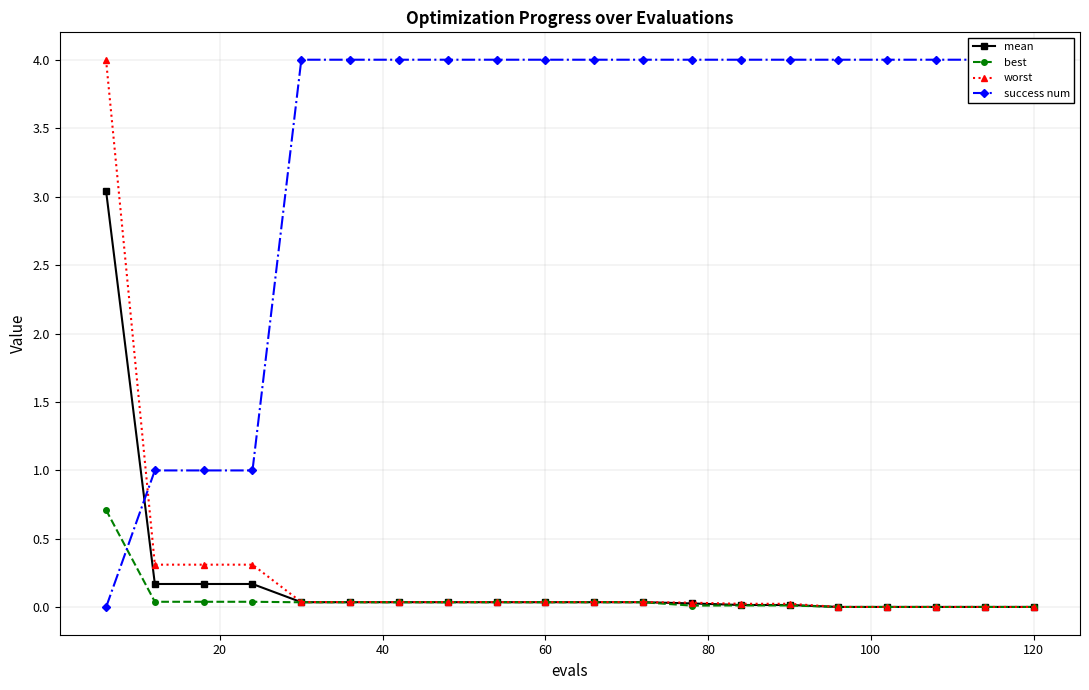

What is the total value across all series at 20?

1.5